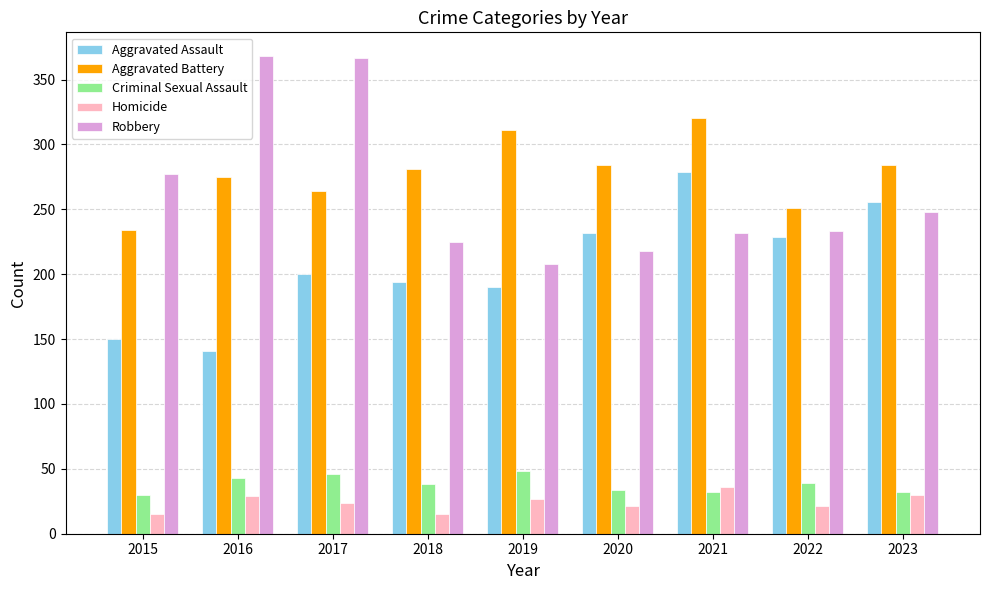

What is the value of the Robbery bar at the 3rd from the left?

367